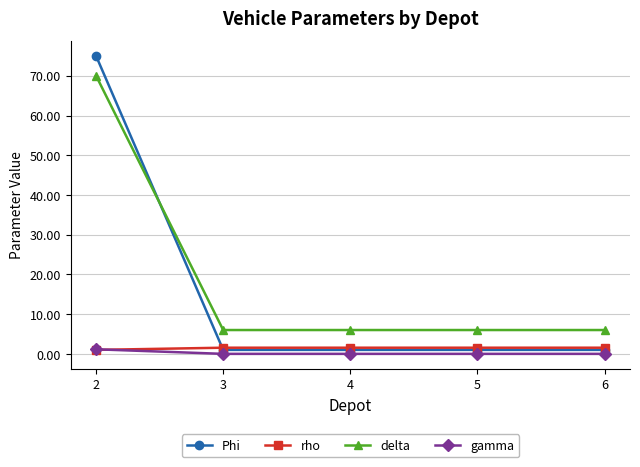

True or false: rho and delta intersect in this chart.

False